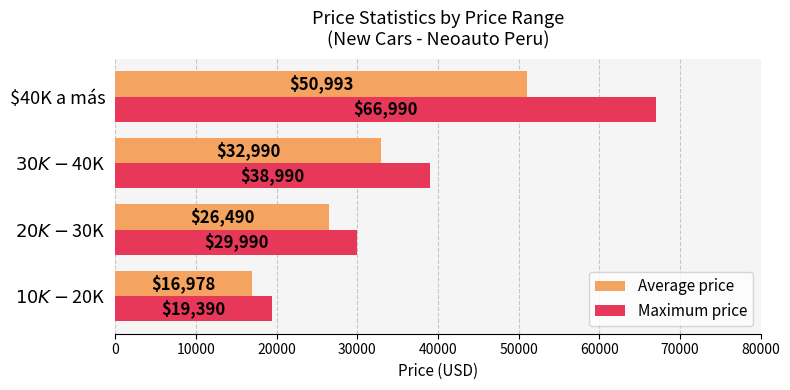

The value of Maximum price at $40K a más is 66990. True or false?

True